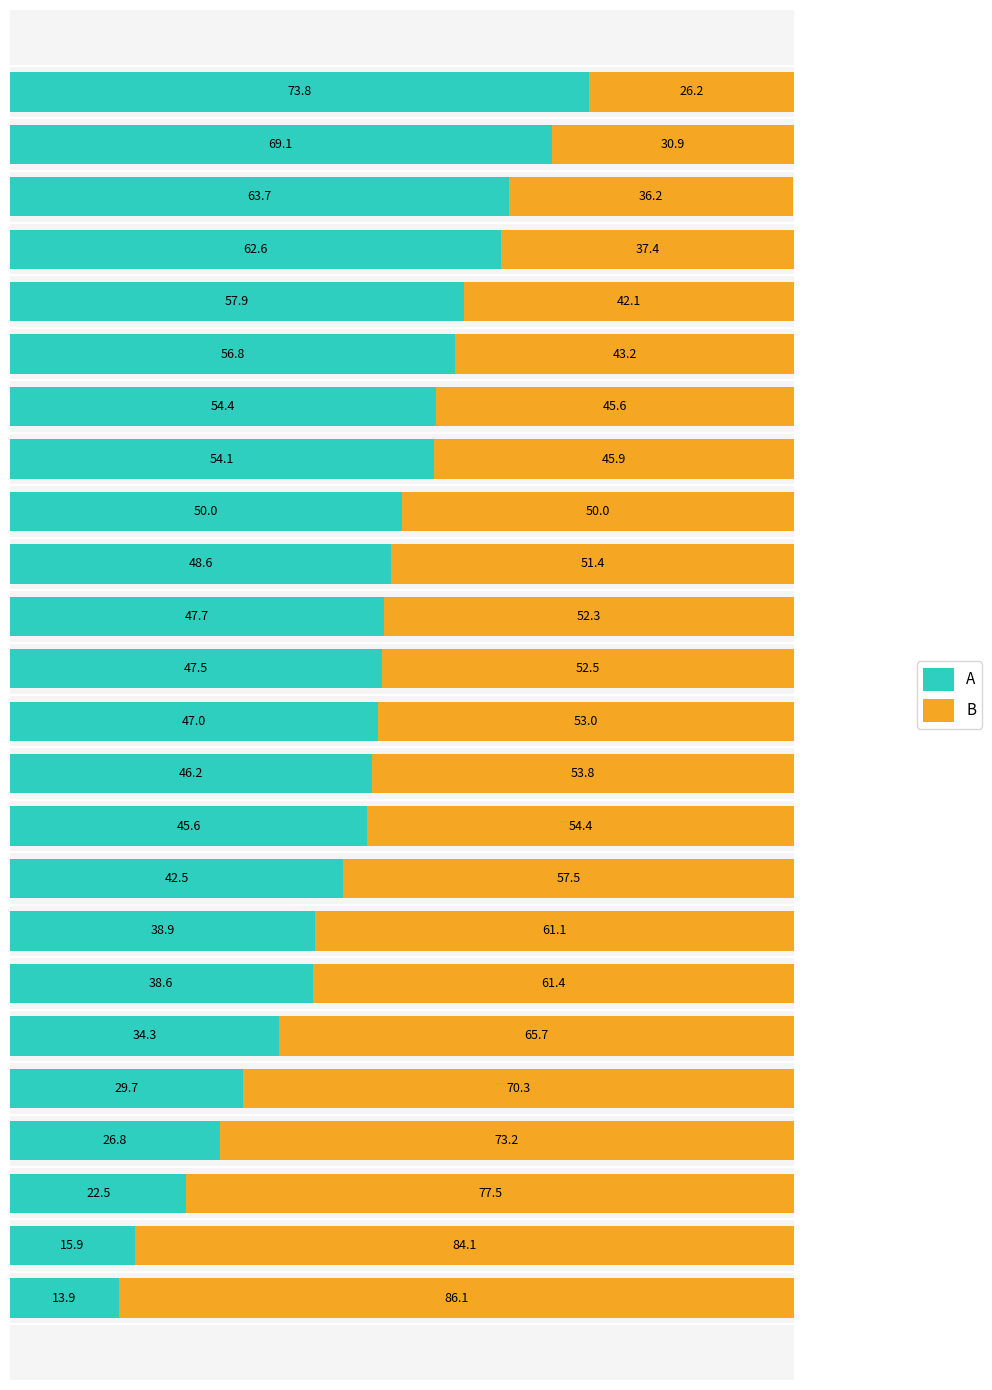

What is the sum of the A values at 4 and 6?

119.4